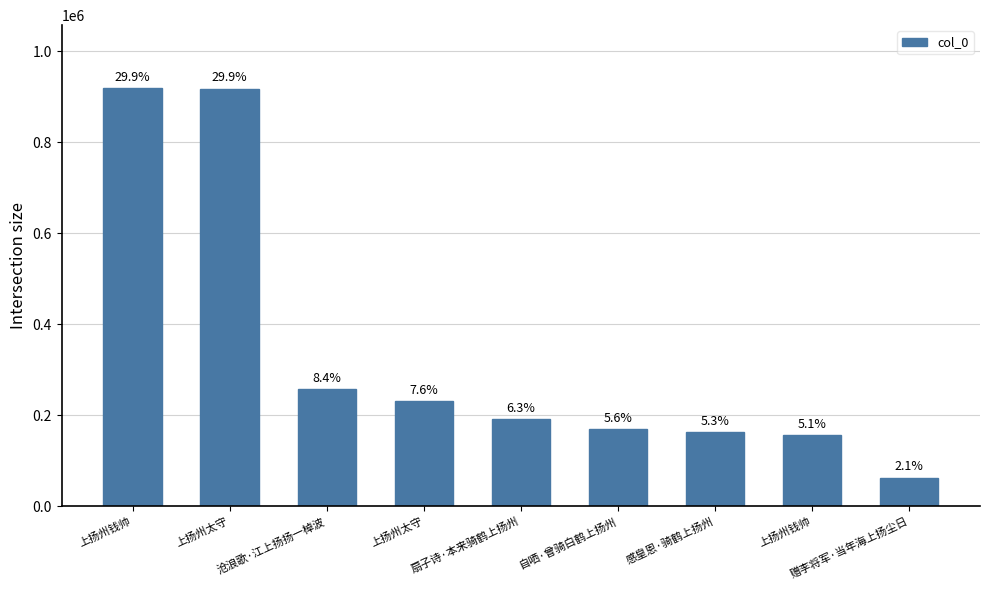

Does the chart contain any negative values?

No